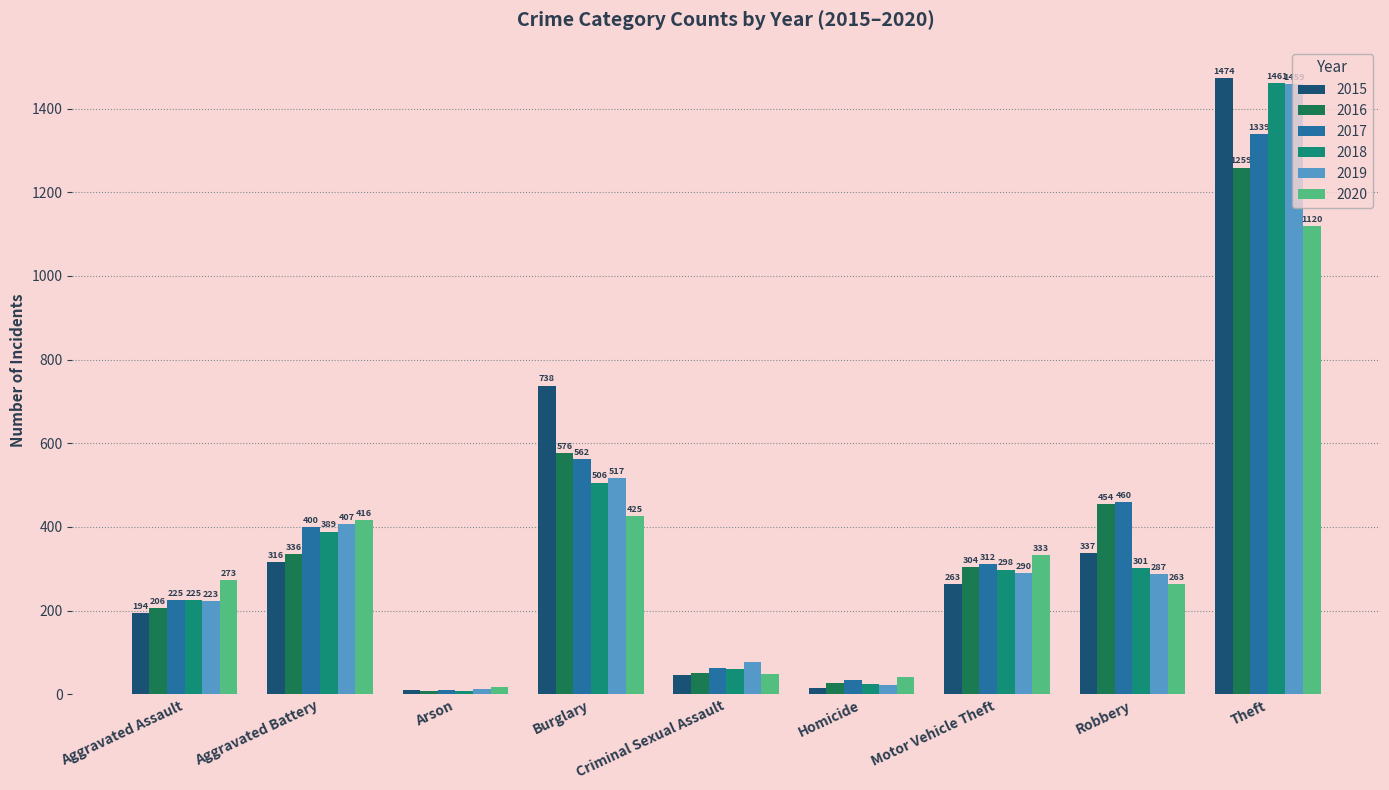

List the series in order of their peak value, lowest first.

2020, 2016, 2017, 2019, 2018, 2015